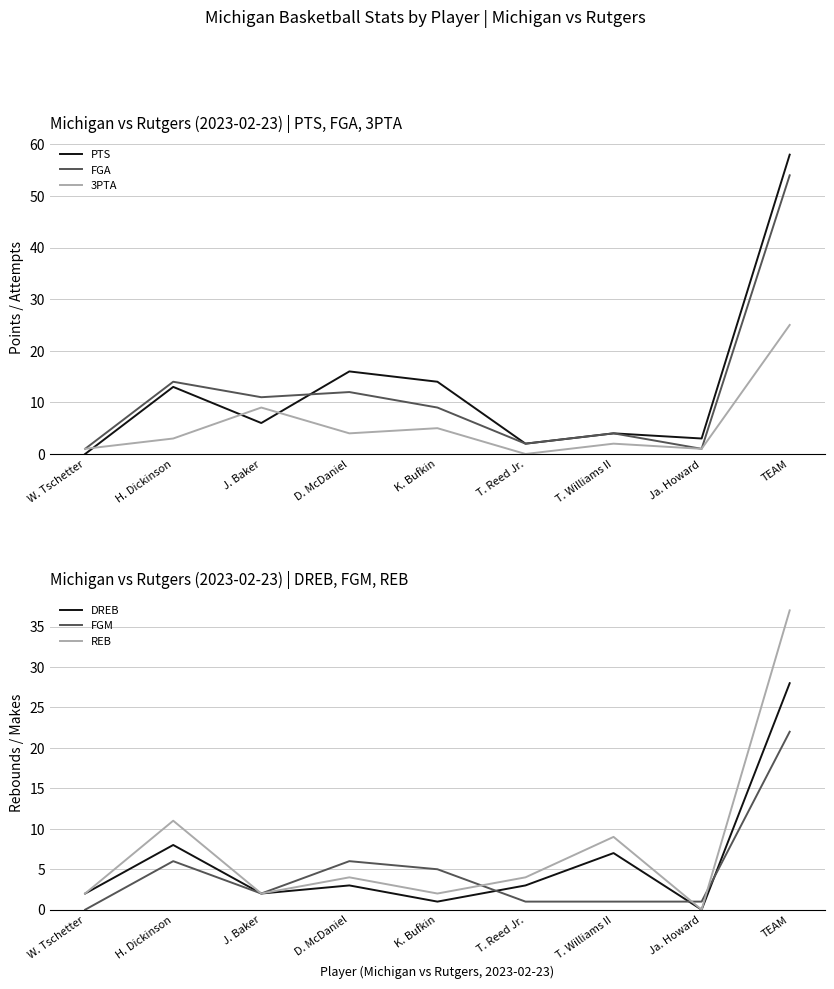

Which series has the largest total across all categories?

PTS